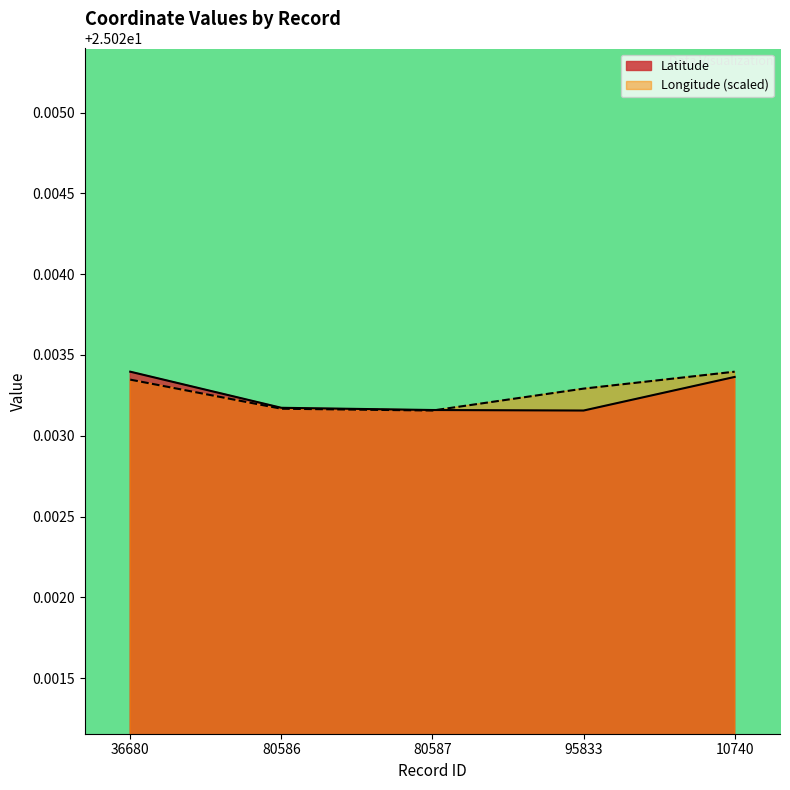

Rank the series by their maximum value, from highest to lowest.

Latitude, Longitude